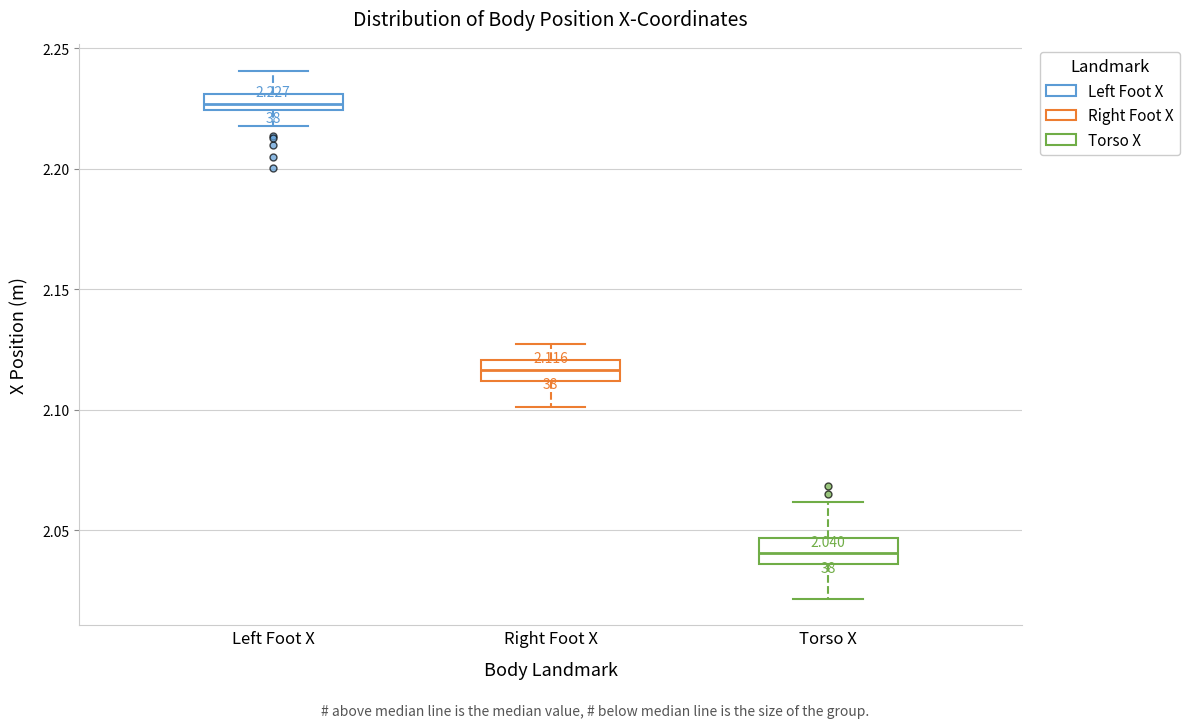

Which box has the highest median line?

Left Foot X